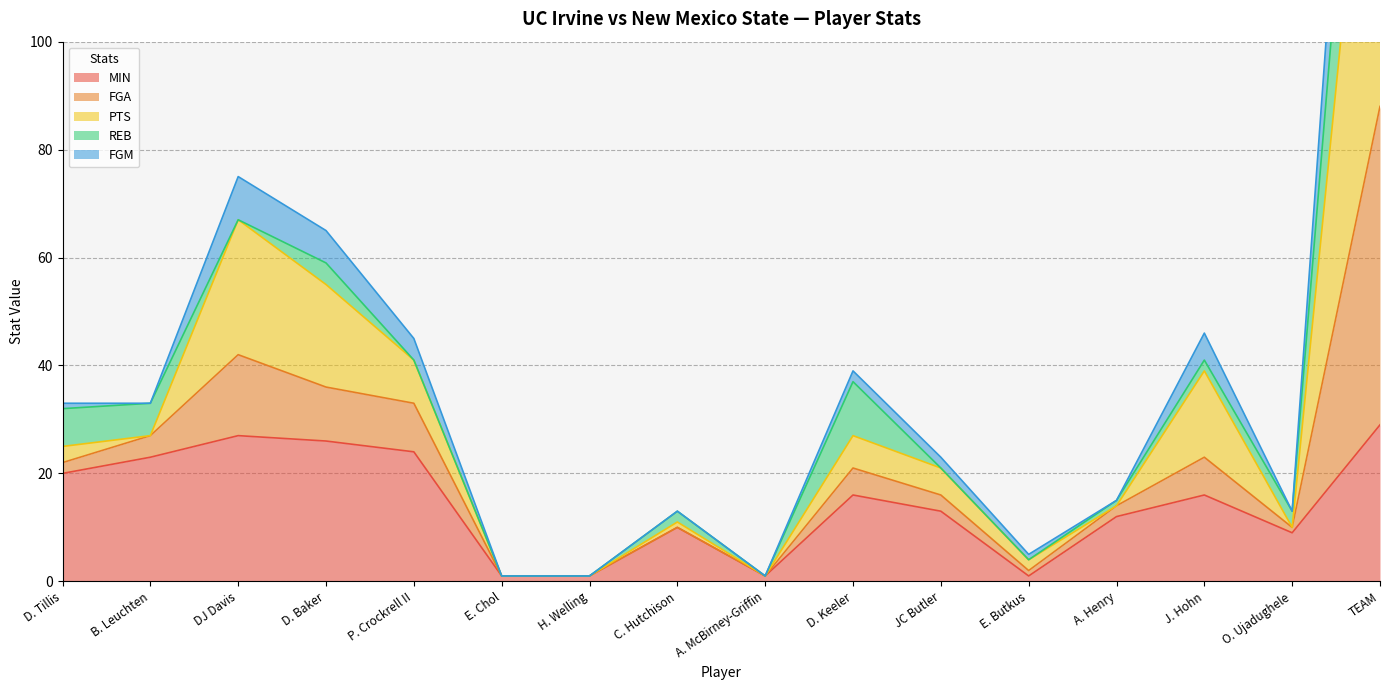

What is the label of the 2nd point from the right?

O. Ujadughele